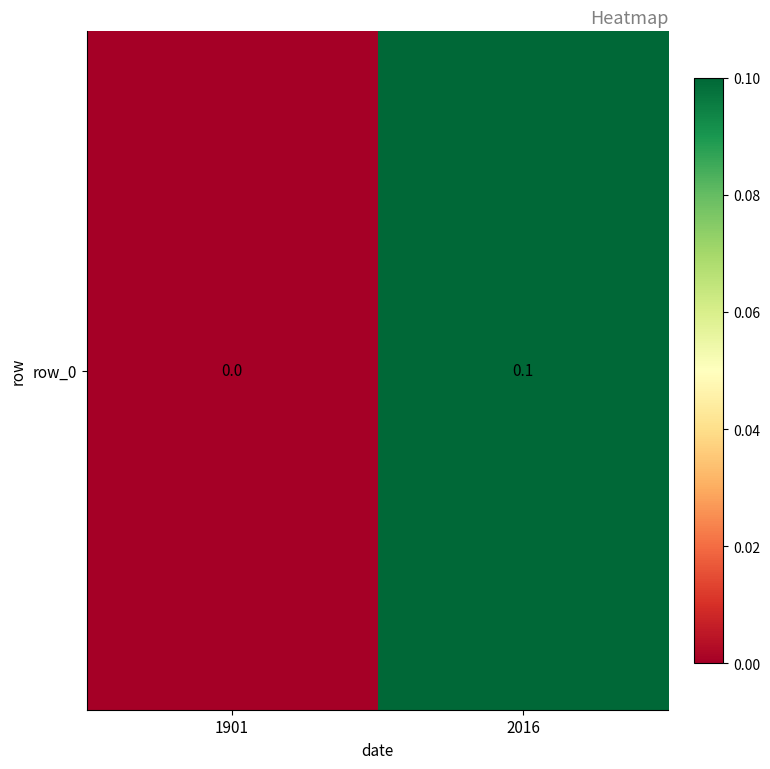

How many values exceed 0?

1